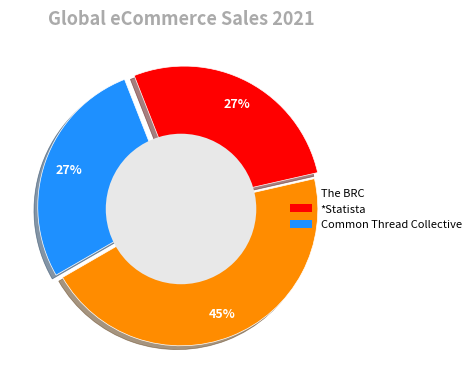

What is the largest slice in the pie chart?

The BRC